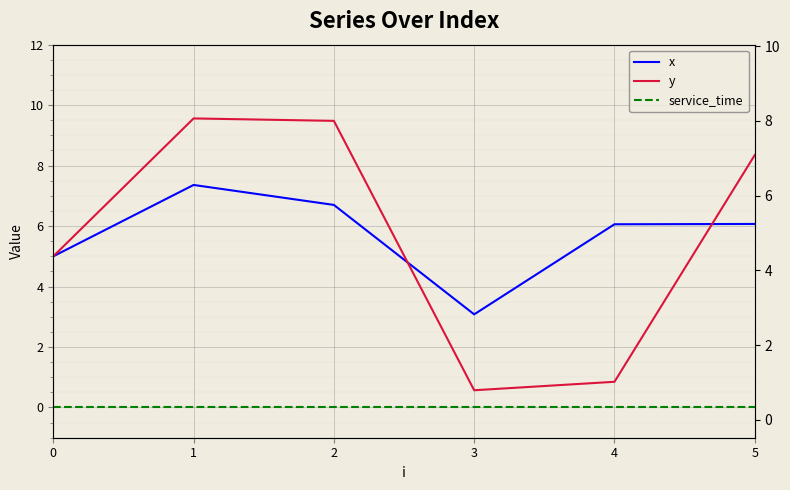

What is the sum of the y values at 1 and 3?

10.1